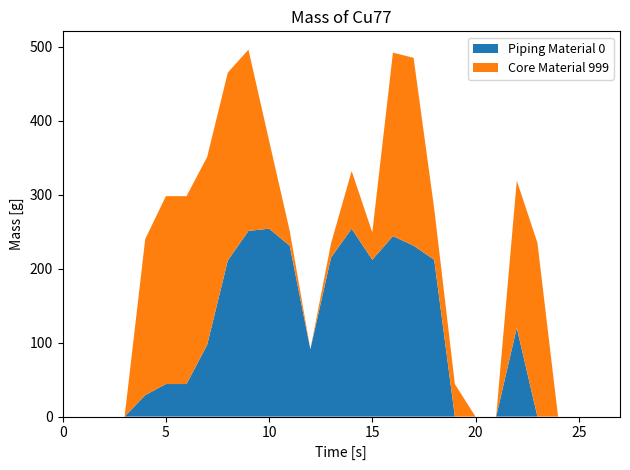

Reading left to right, list all the values displayed in this chart.

Piping Material 0: 0=0	1=0	2=0	3=0	4=29	5=44	6=44	7=97	8=211	9=251	10=254	11=231	12=91	13=215	14=254	15=212	16=244	17=231	18=212	19=0	20=0	21=0	22=120	23=0	24=0	25=0	26=0	27=0
Core Material 999: 0=0	1=0	2=0	3=0	4=211	5=254	6=254	7=254	8=254	9=245	10=119	11=20	12=0	13=19	14=78	15=37	16=248	17=254	18=69	19=44	20=0	21=0	22=199	23=235	24=0	25=0	26=0	27=0